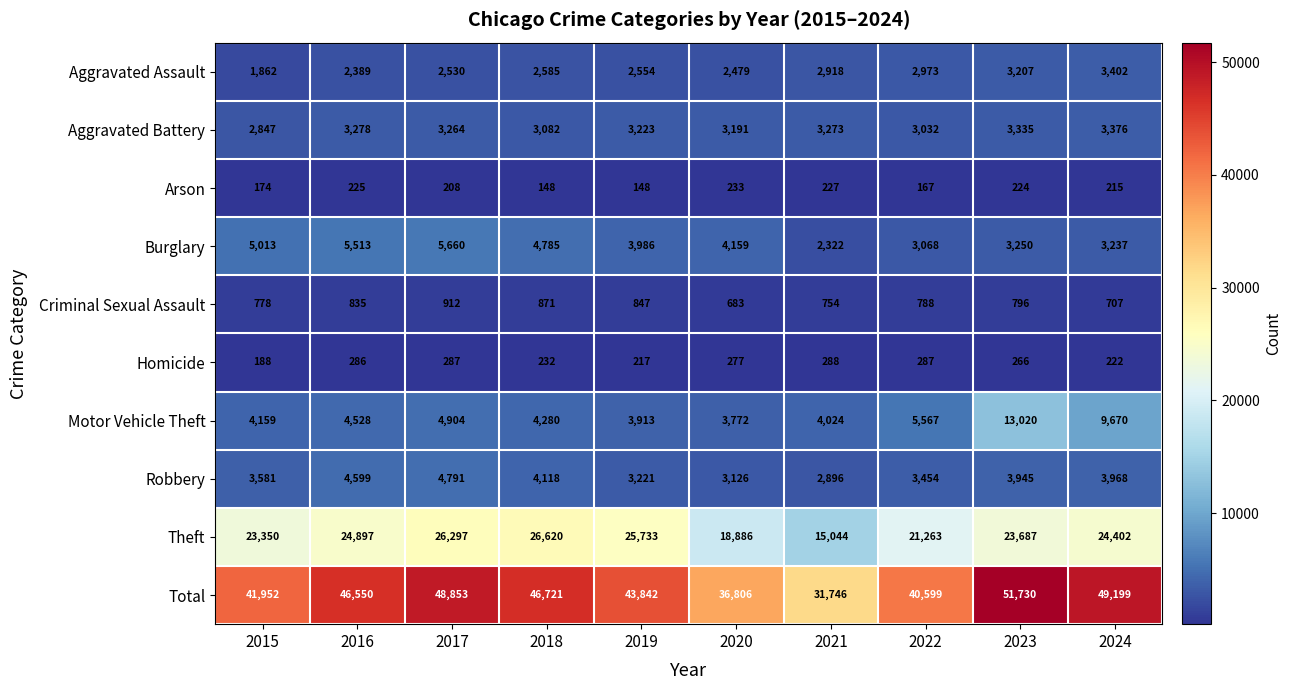

At 2019, list the series in order from smallest to largest.

Arson, Homicide, Criminal Sexual Assault, Aggravated Assault, Robbery, Aggravated Battery, Motor Vehicle Theft, Burglary, Theft, Total